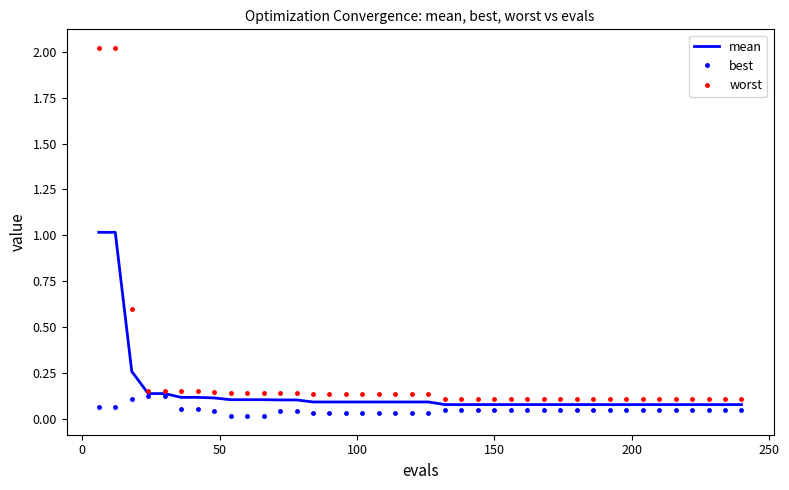

Rank the series by their maximum value, from lowest to highest.

best, mean, worst